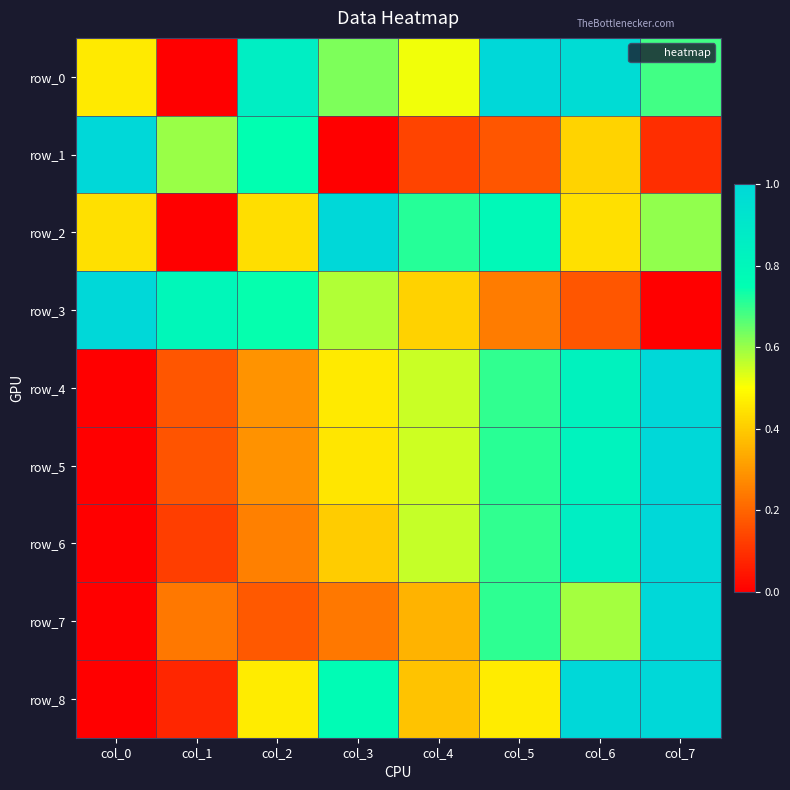

True or false: row_8 has a value of 0.1 at col_5.

False